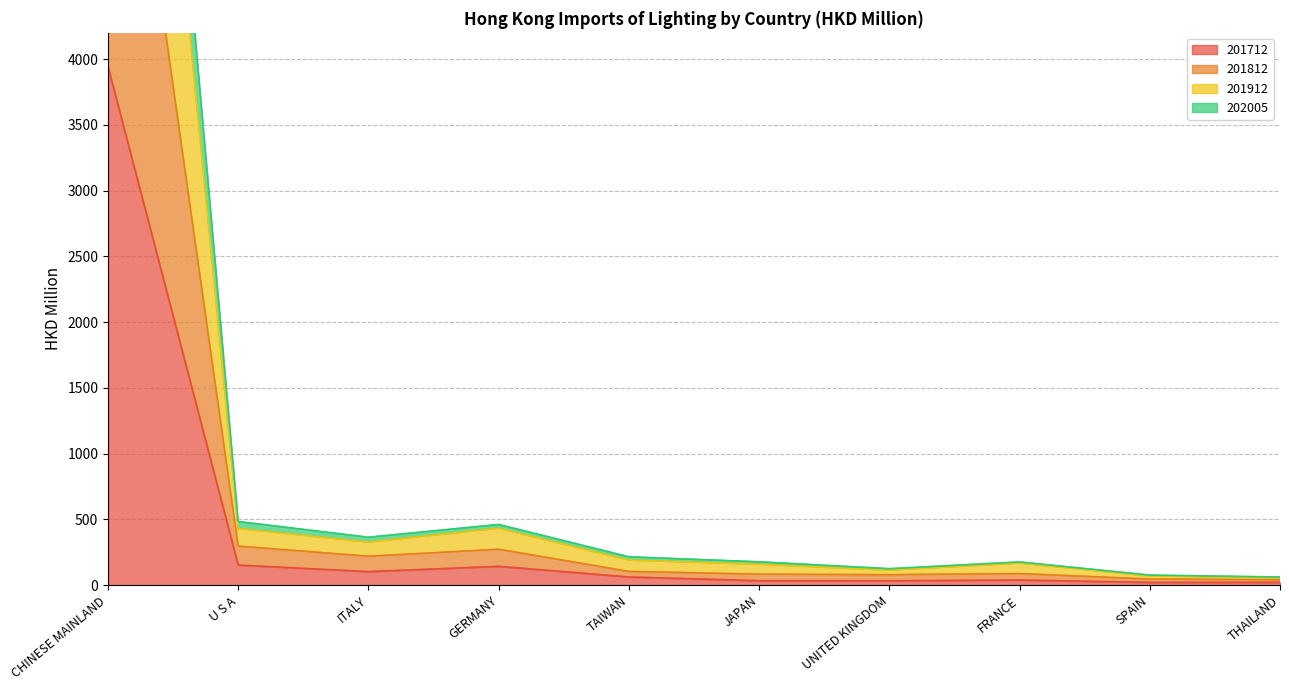

At which label does 201712 first exceed 61?

CHINESE MAINLAND